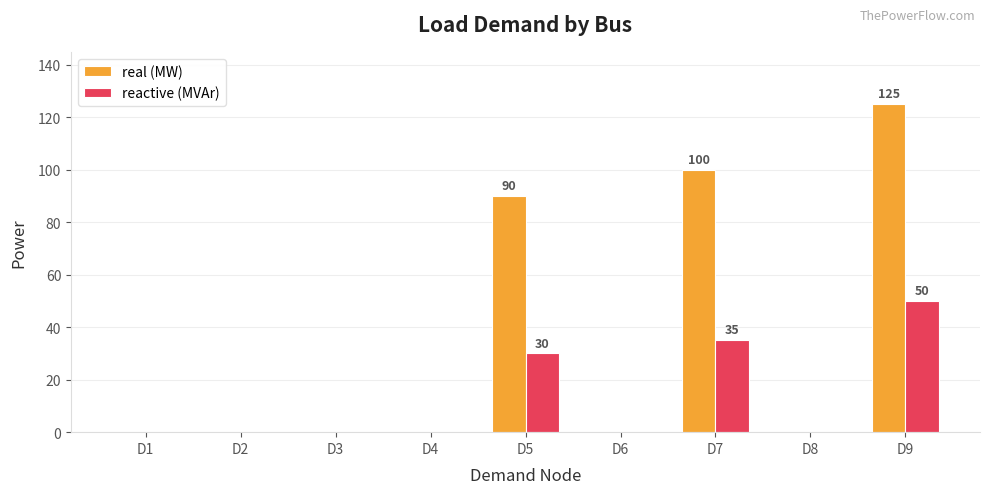

What is the sum of all real (MW) values?

315